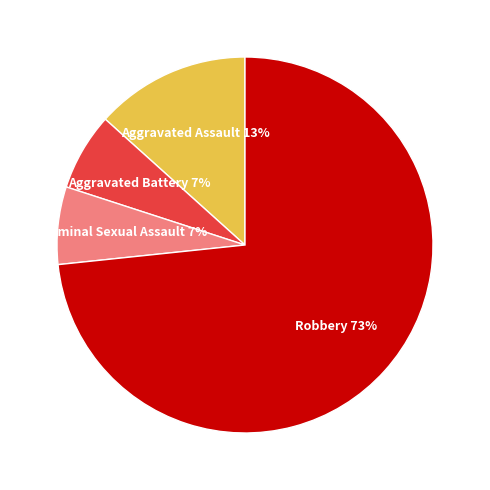

Is there any slice that represents more than half of the pie?

Yes